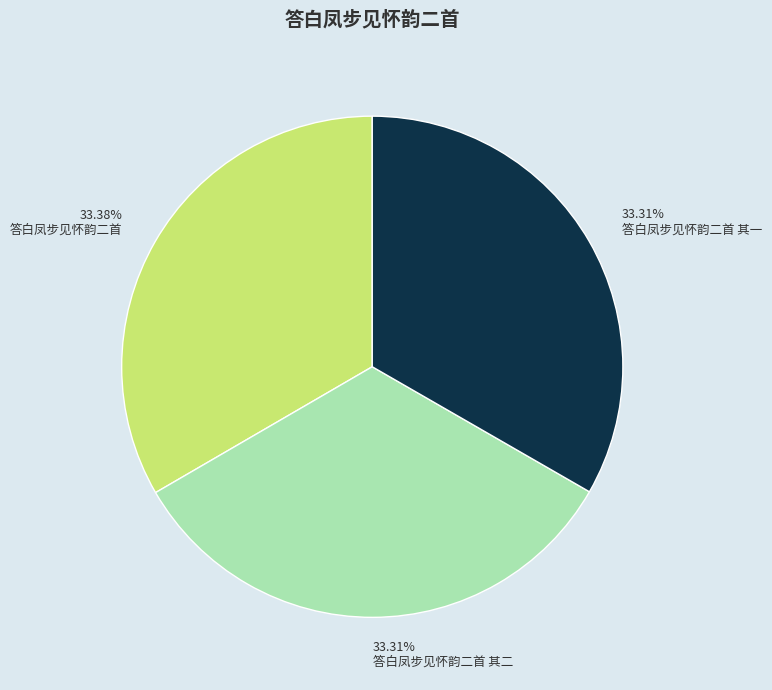

Is the sum of 答白凤步见怀韵二首 其一 and 答白凤步见怀韵二首 其二 greater than half?

Yes